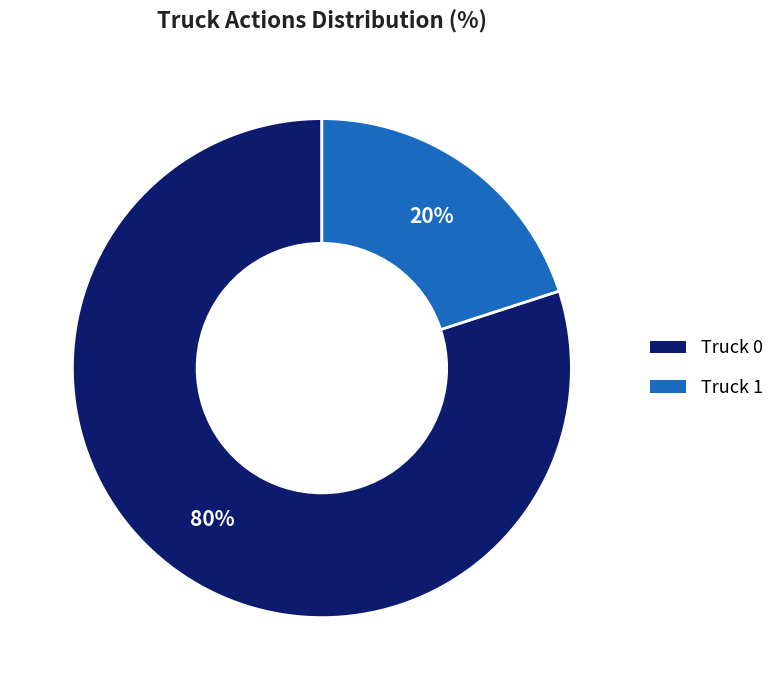

Which category has the smallest portion of the pie?

Truck 1